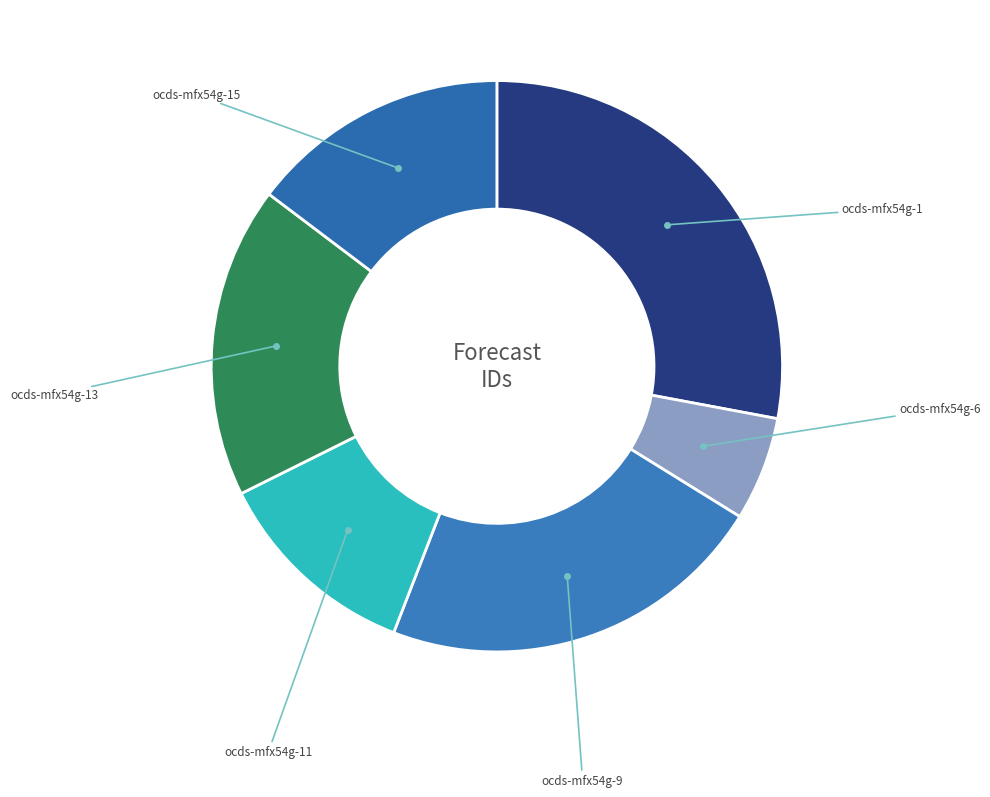

Approximately how many times larger is the value at ocds-mfx54g-11 compared to ocds-mfx54g-9?

0.5